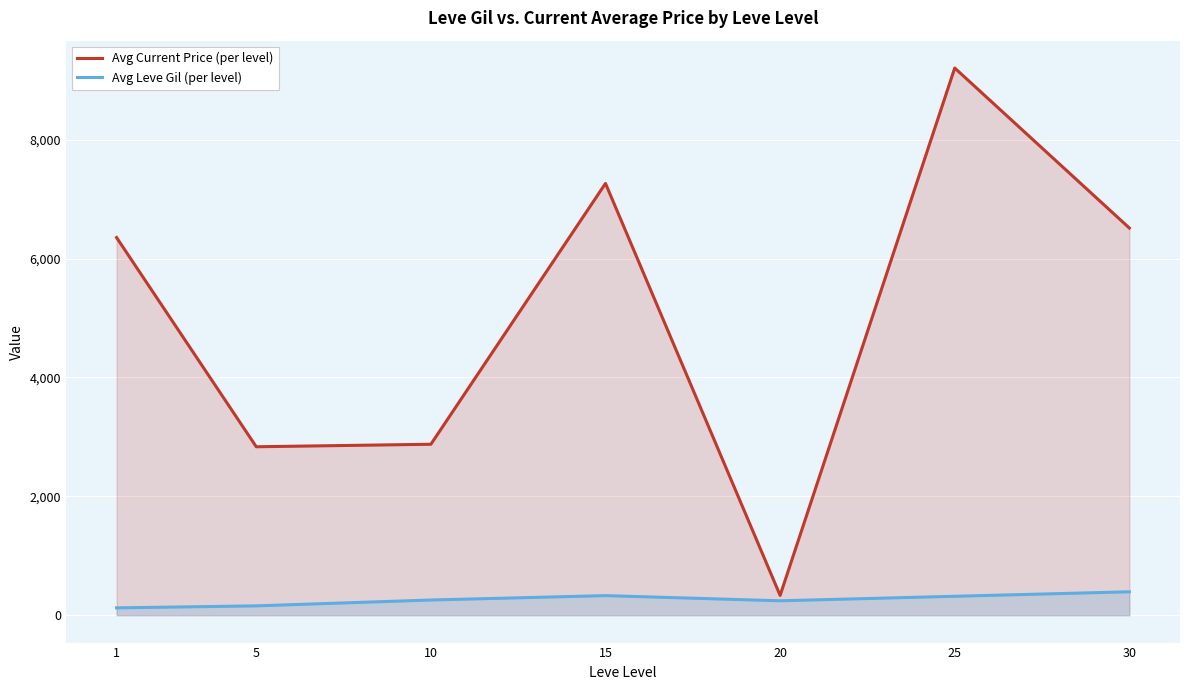

The value of Avg Current Price (per level) at 5 is 1615.2. True or false?

False